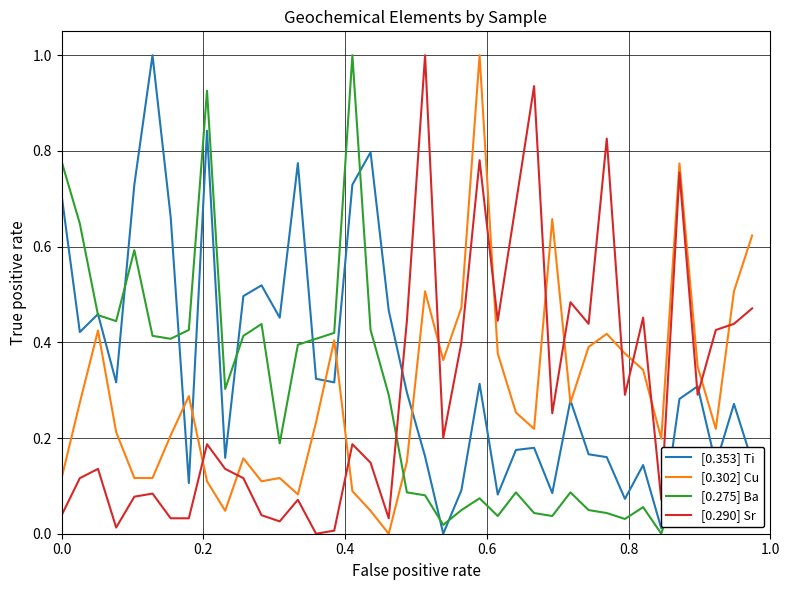

Which series has the largest total across all categories?

[0.353] Ti